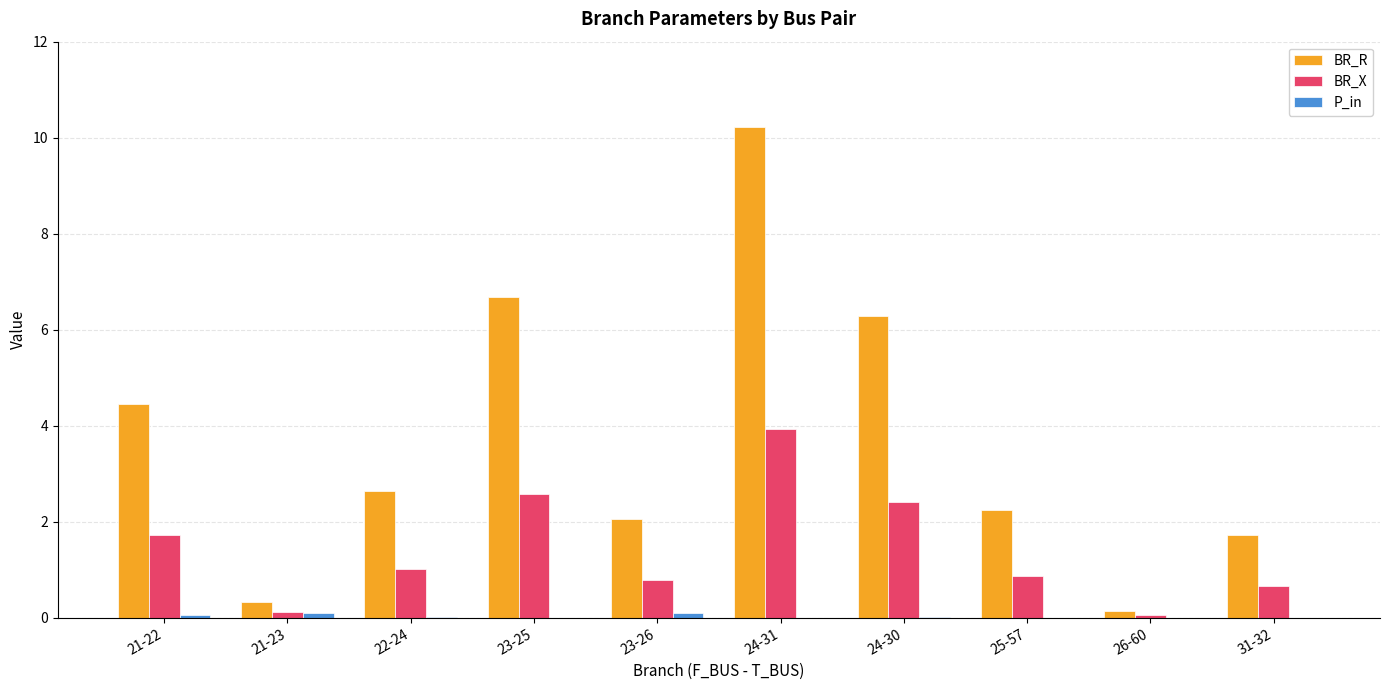

At which label is BR_R closest to 5?

21-22